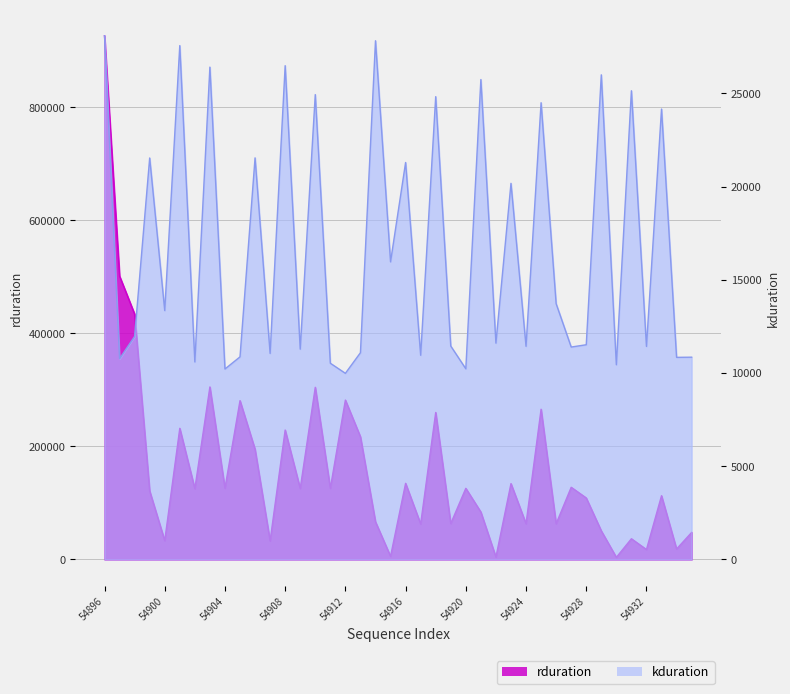

Rank the series by their average value, from lowest to highest.

kduration, rduration